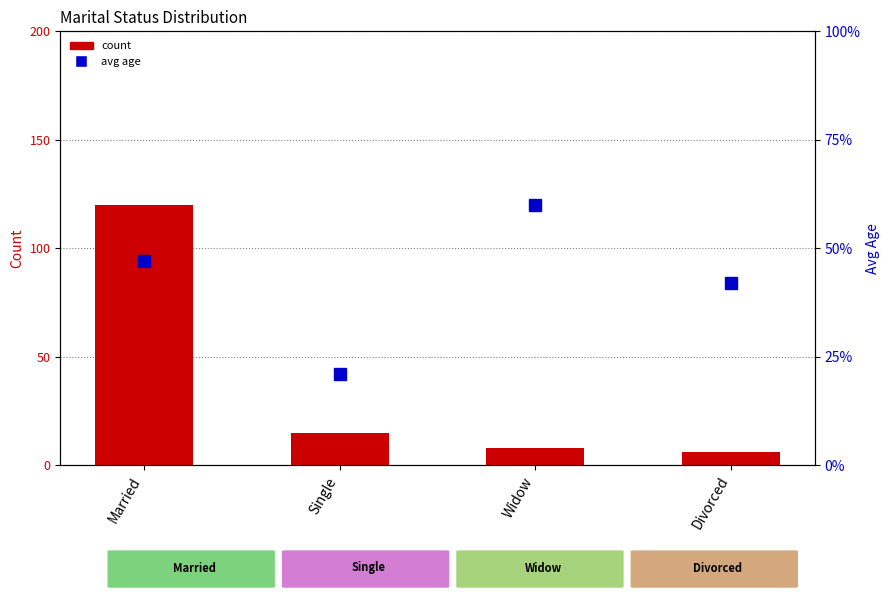

True or false: count has a value of 8 at Widow.

True